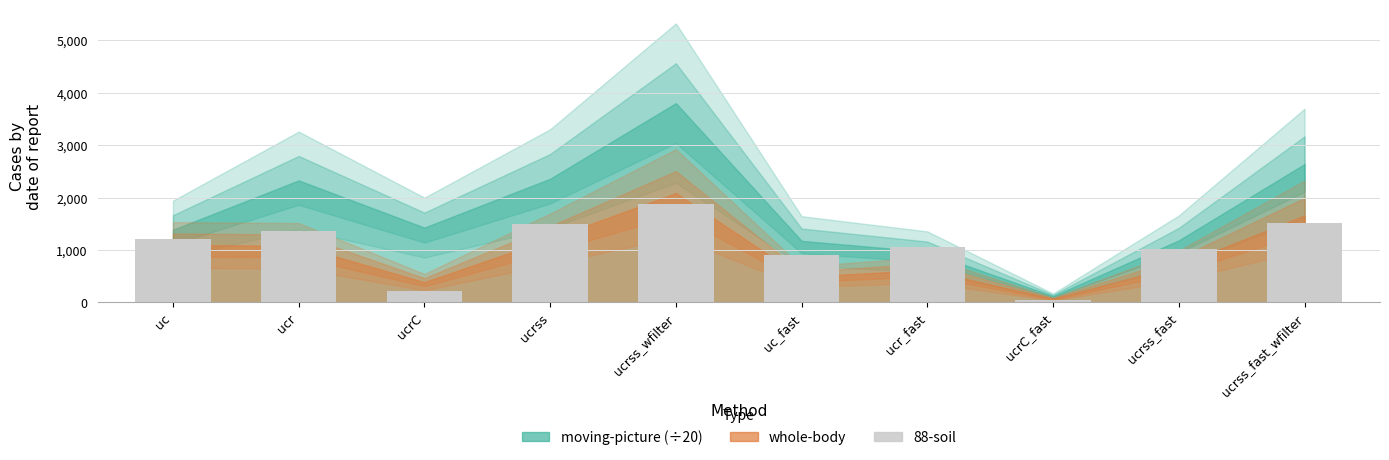

Approximately how many times larger is the value at ucrss compared to ucrss_fast_wfilter?

1.0